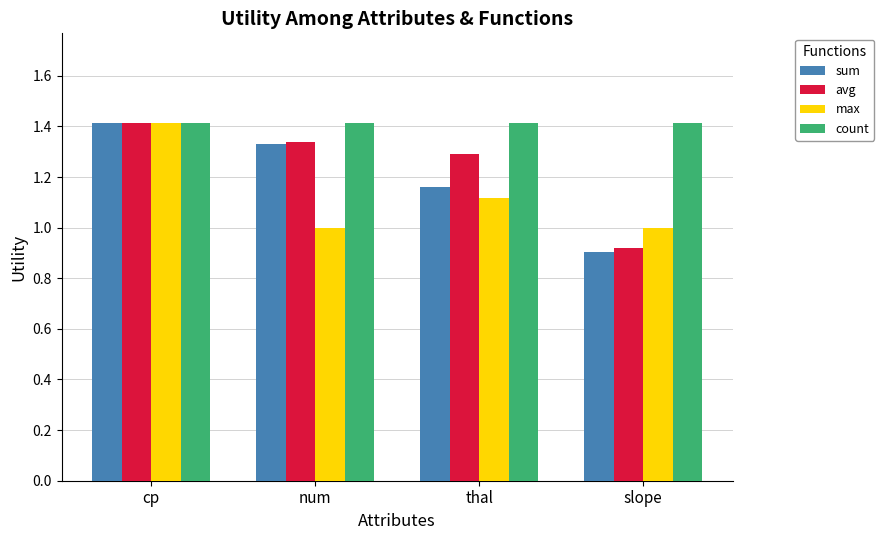

What is the difference between the max values at cp and num?

0.4